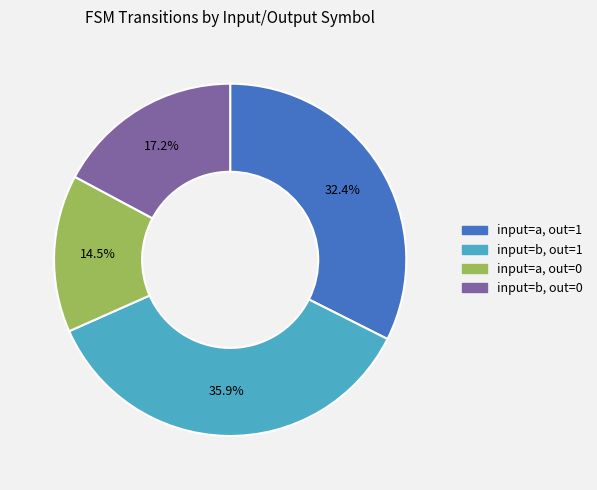

To the nearest percent, what is the average slice percentage?

25%